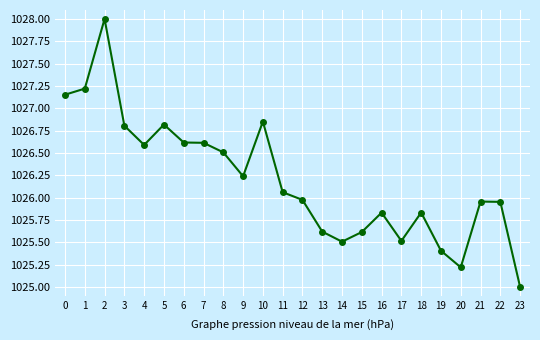

What is the sum of the values at 1 and 22?

2053.2